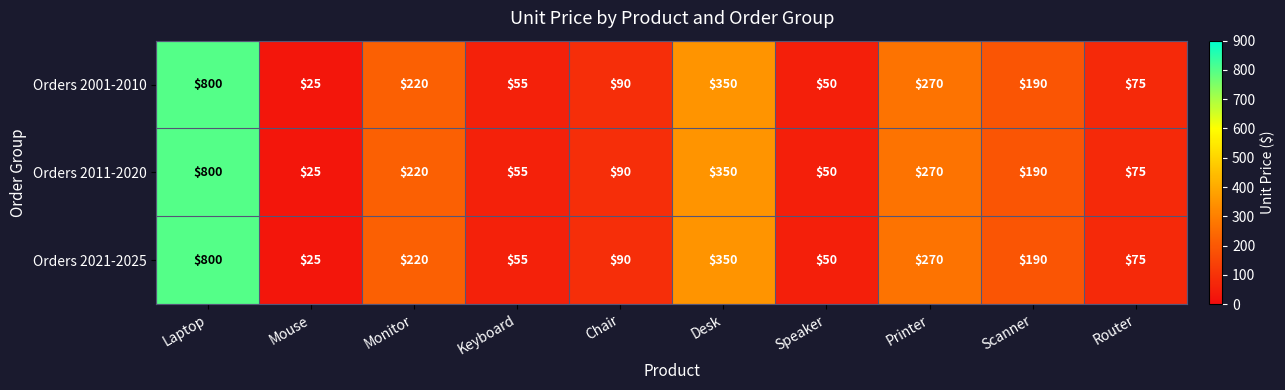

What is the sum of the Orders 2011-2020 values at Speaker and Printer?

320